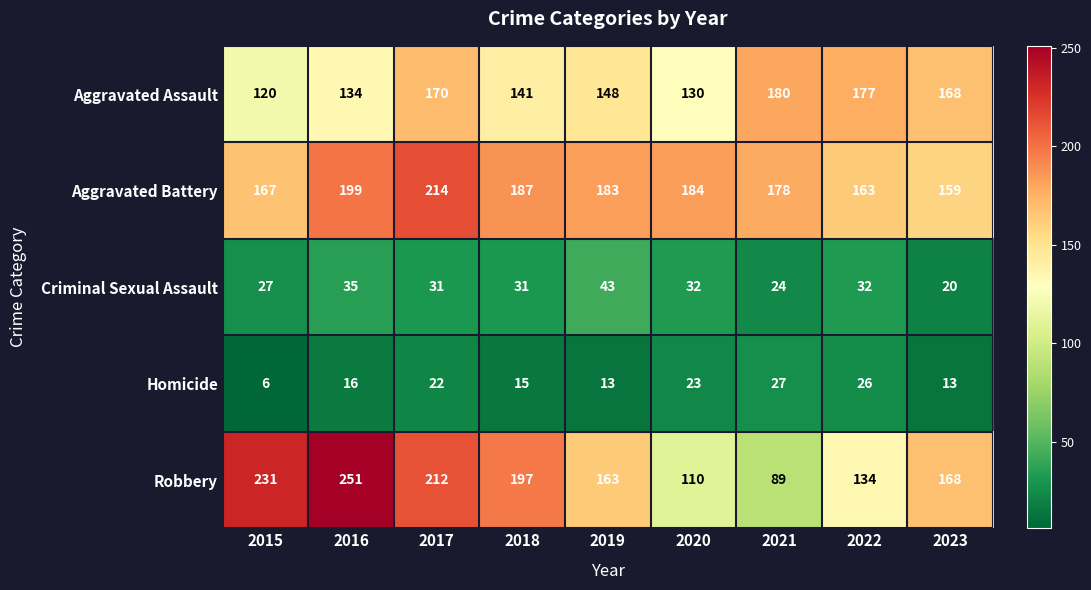

At 2016, list the series in order from smallest to largest.

Homicide, Criminal Sexual Assault, Aggravated Assault, Aggravated Battery, Robbery